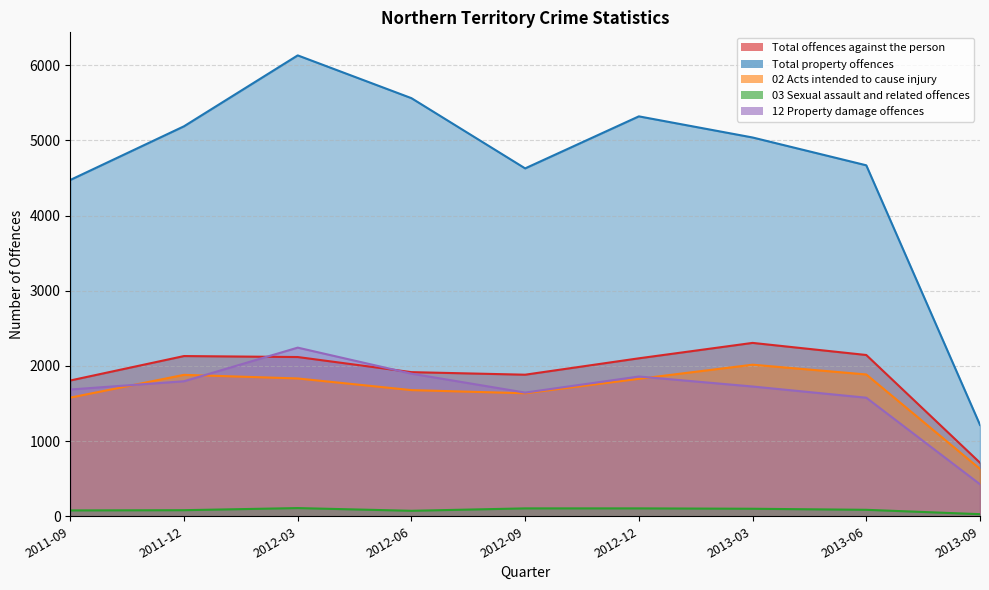

True or false: 02 Acts intended to cause injury has more than 2 interior local peaks.

False